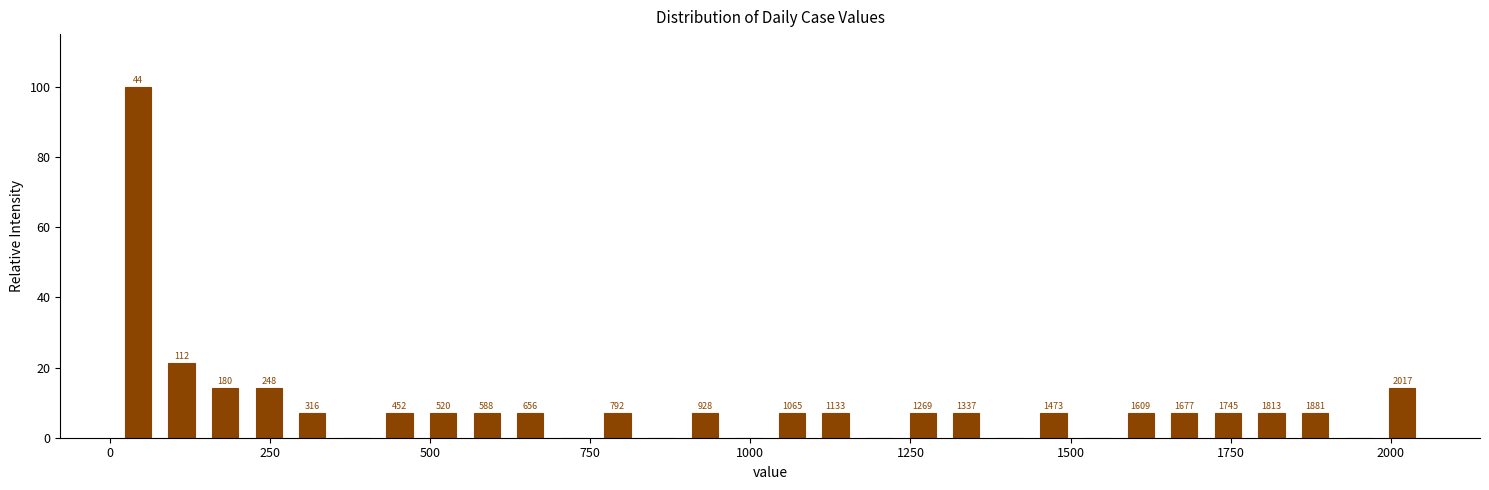

Read against the x-axis, roughly where is the centre of the tallest bar?

50